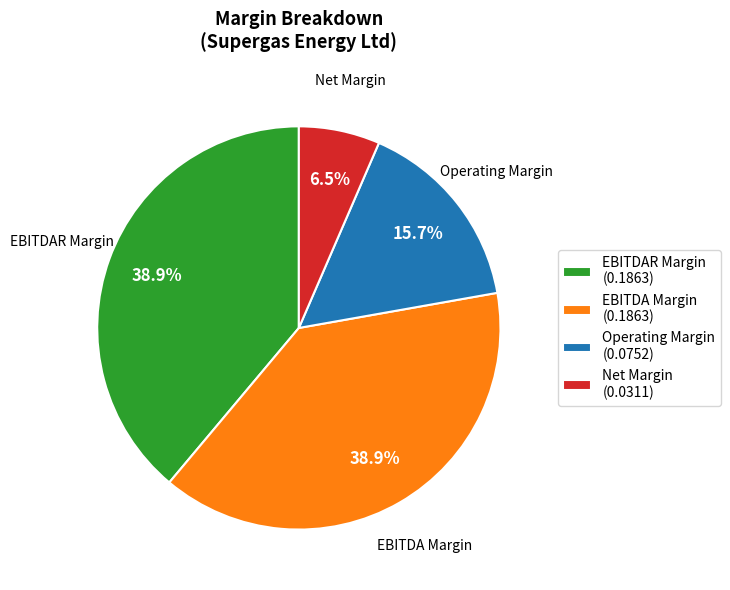

What is the ratio of the value at EBITDA Margin (0.1863) to the value at EBITDAR Margin (0.1863)?

1.0